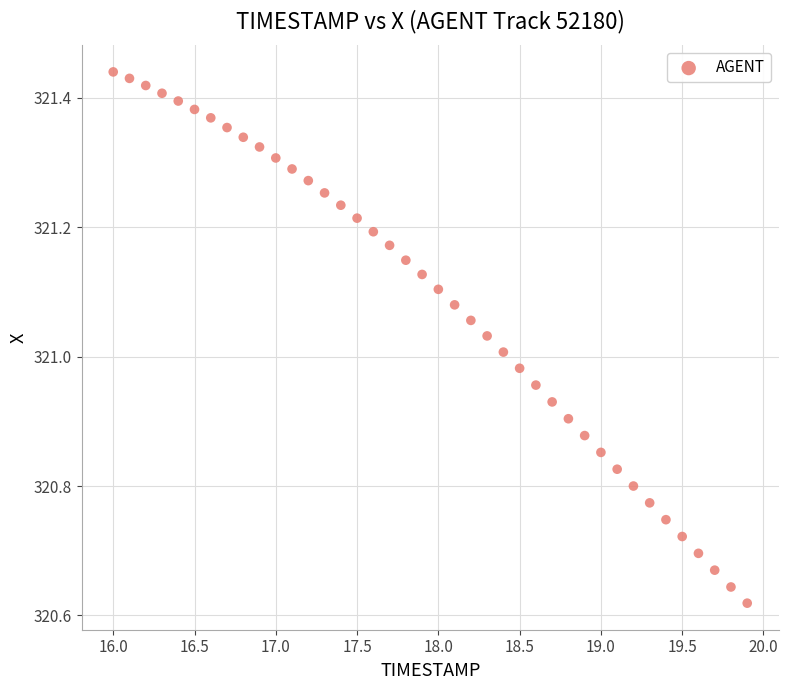

What is the range of Y values (max minus min)?

0.8